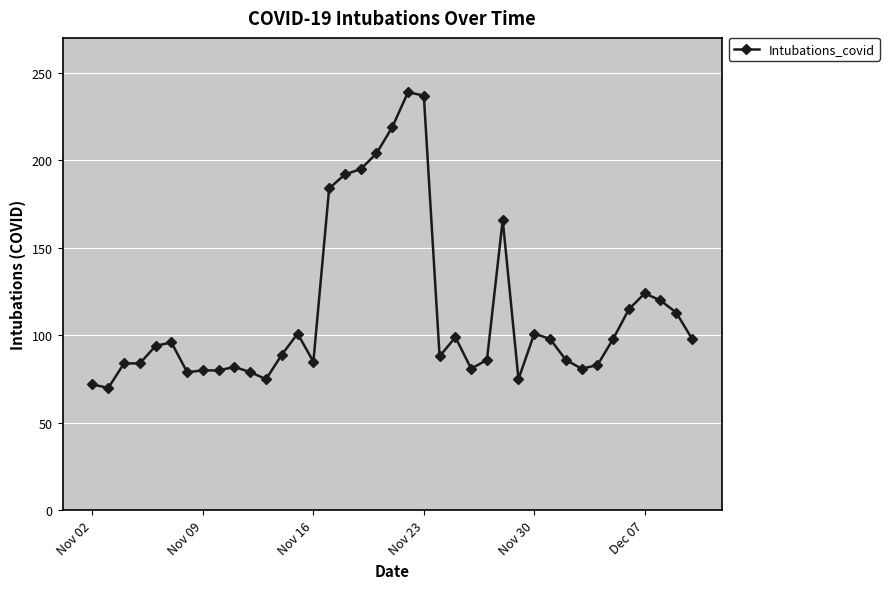

What is the average value?

114